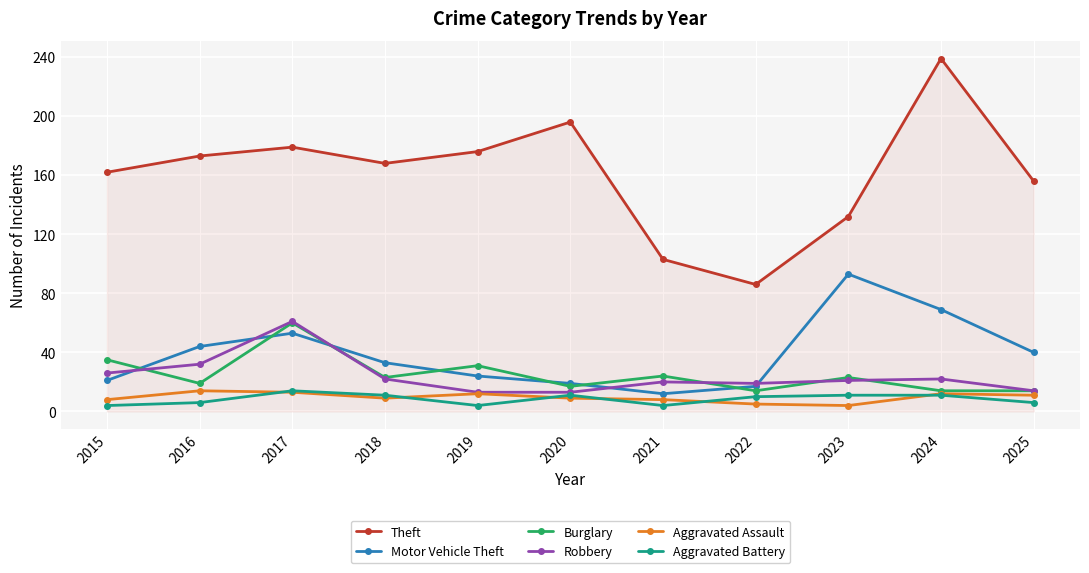

In Theft, how many points are lower than both neighbors (excluding endpoints)?

2